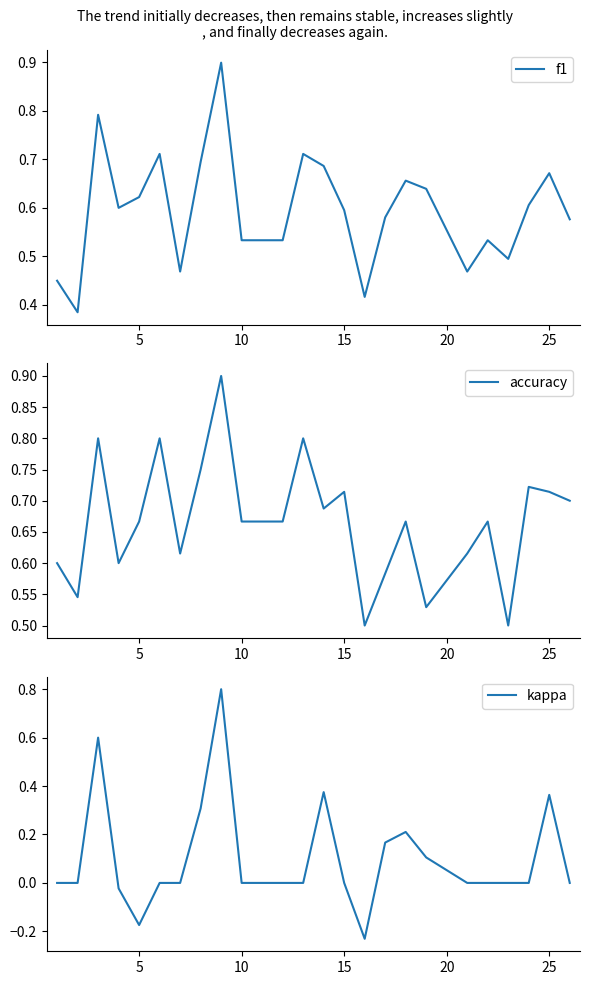

What is the maximum value shown in the chart?

0.9